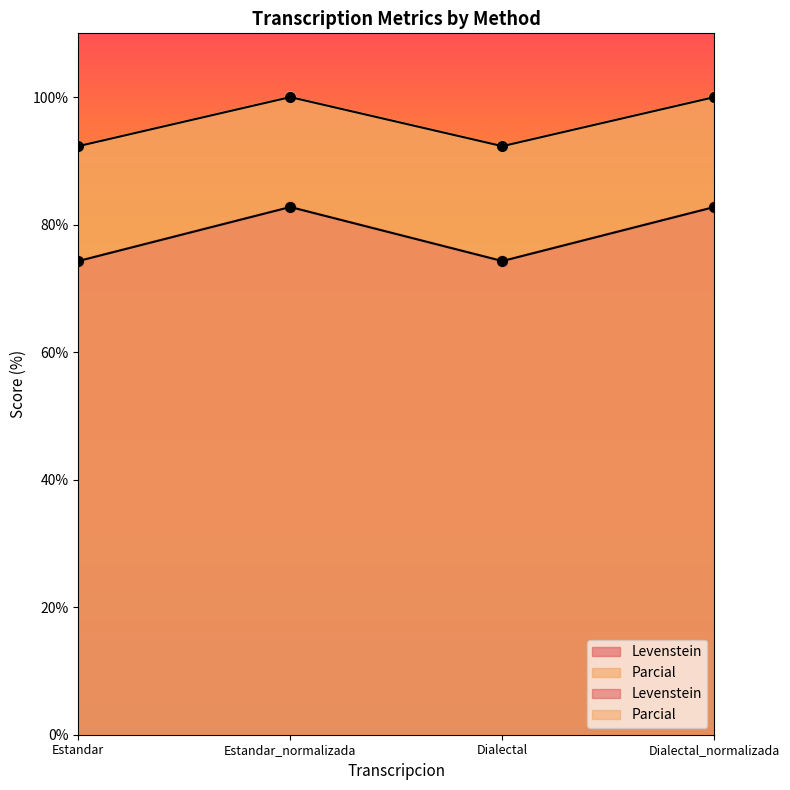

How many lines are shown in the chart?

2